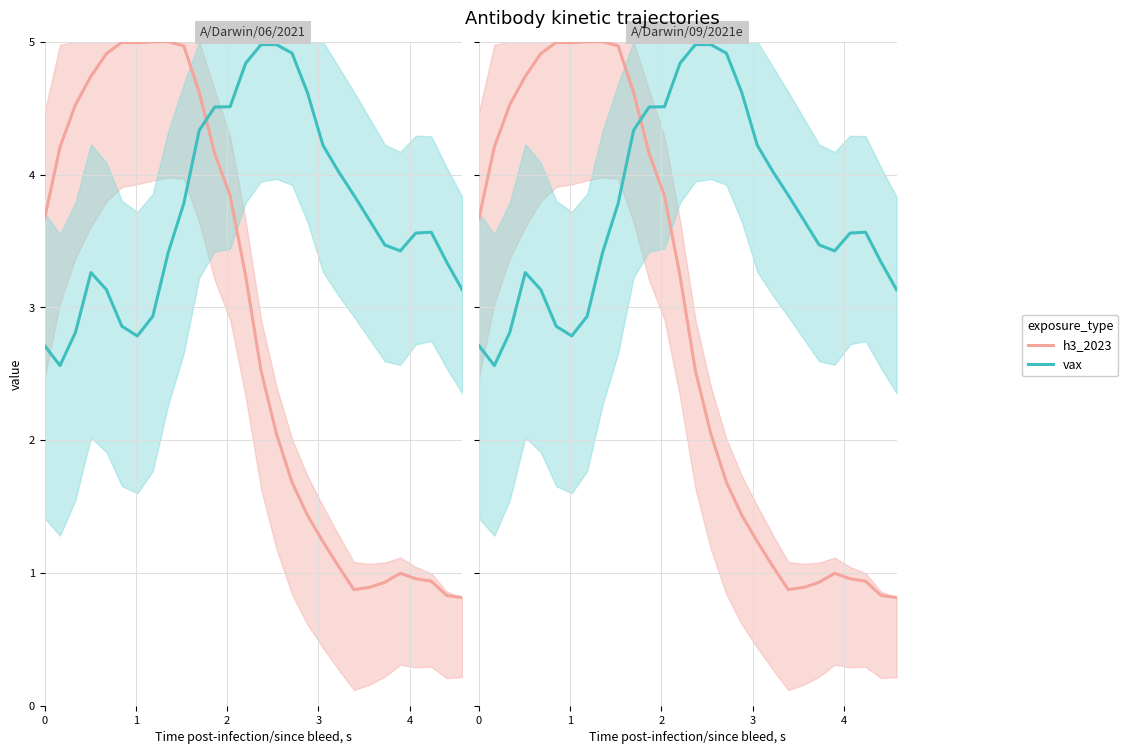

Is it true that vax equals 7.8 at 13?

False